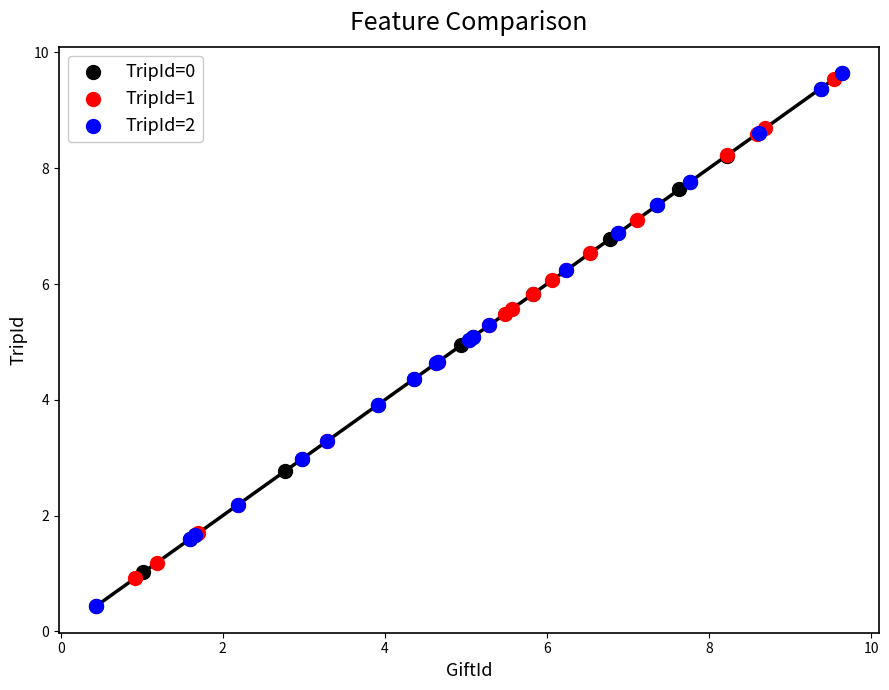

What are all the series names shown in the legend?

TripId=0, TripId=1, TripId=2